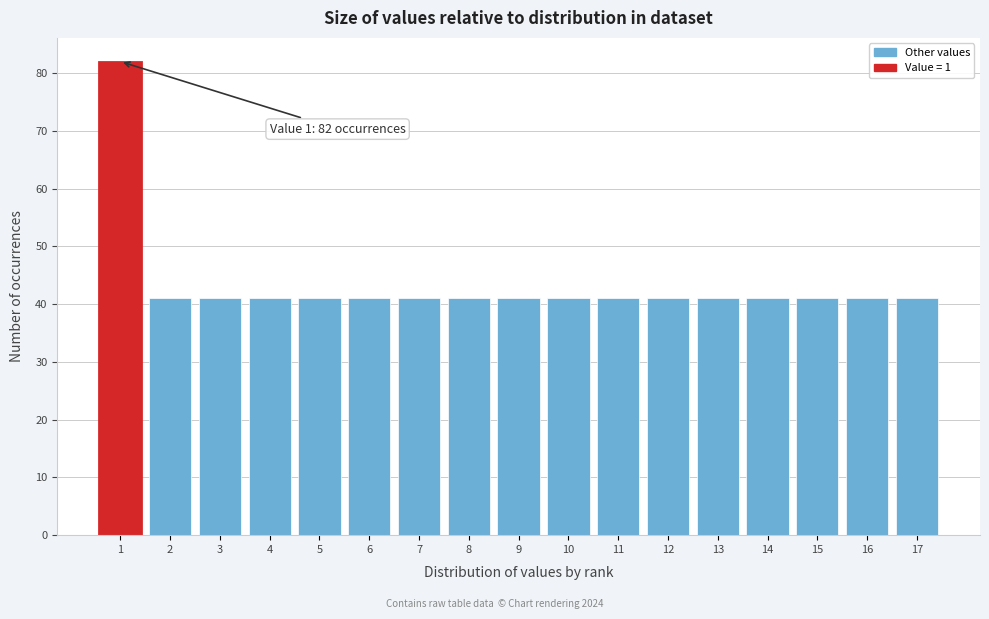

Which range on the x-axis has the tallest bar?

0.5 to 1.5